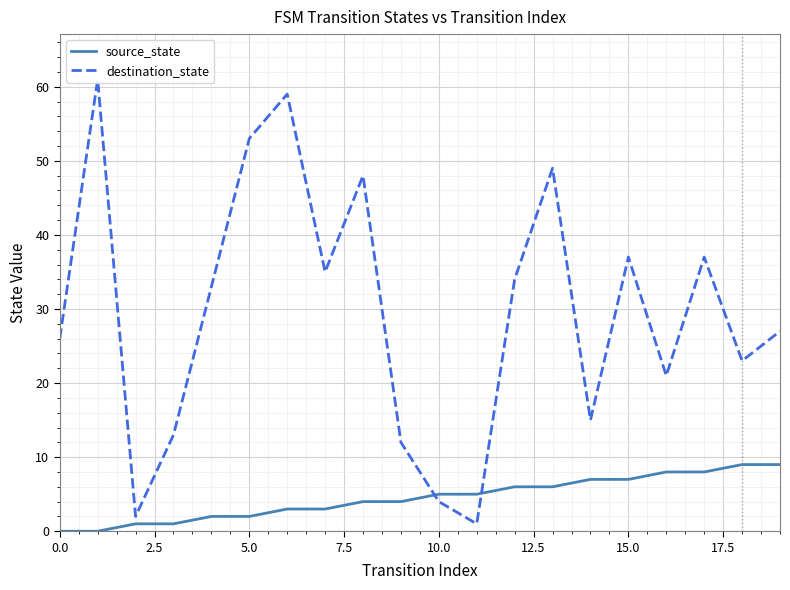

How many interior local valleys does the destination_state series have?

6